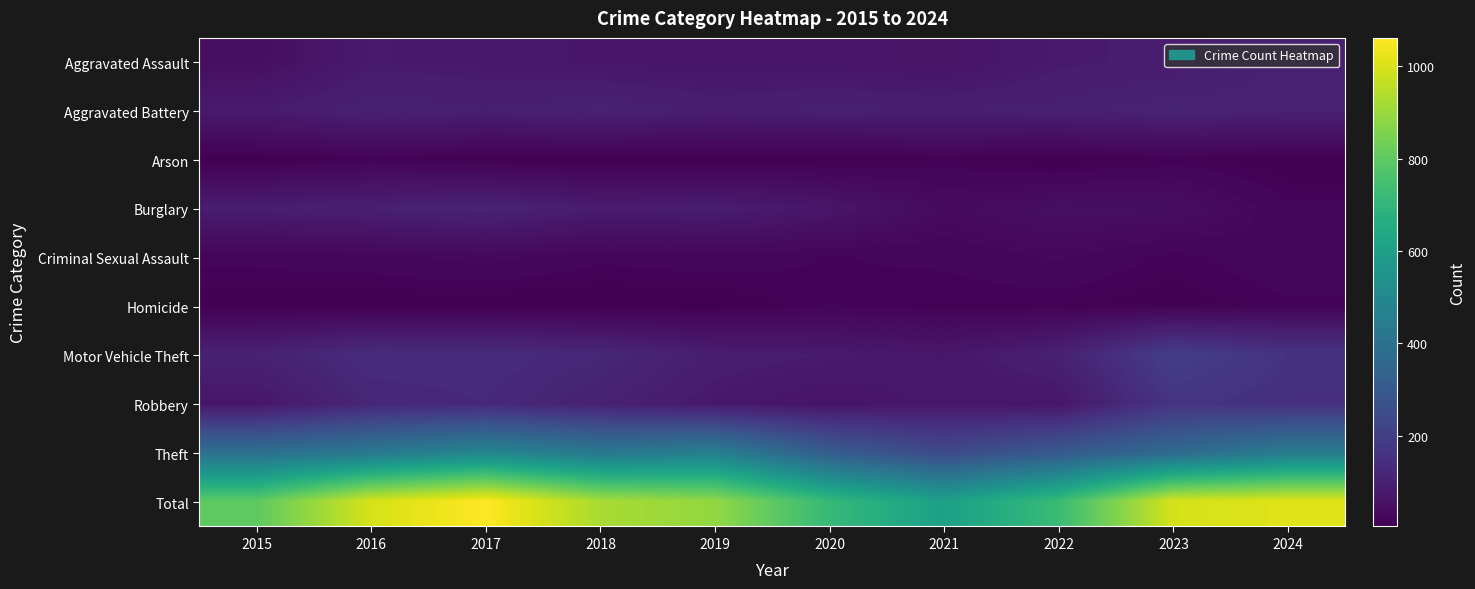

Between 2022 and 2023, which is larger?

2023